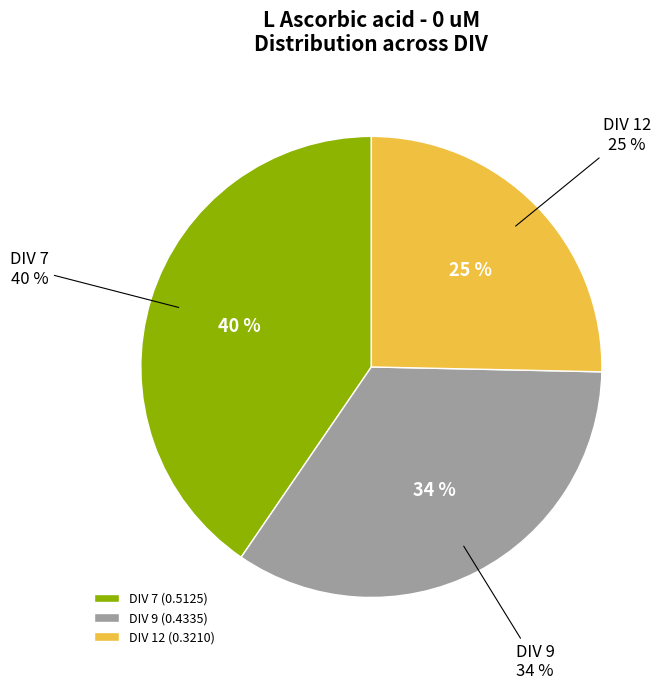

Which has a higher value, DIV 7 or DIV 12?

DIV 7